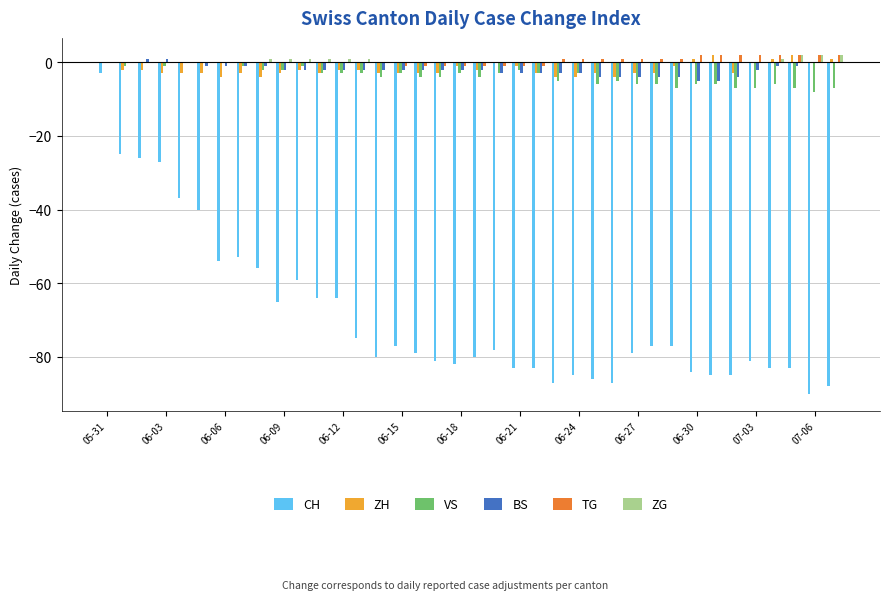

What is the maximum value for CH?

-3